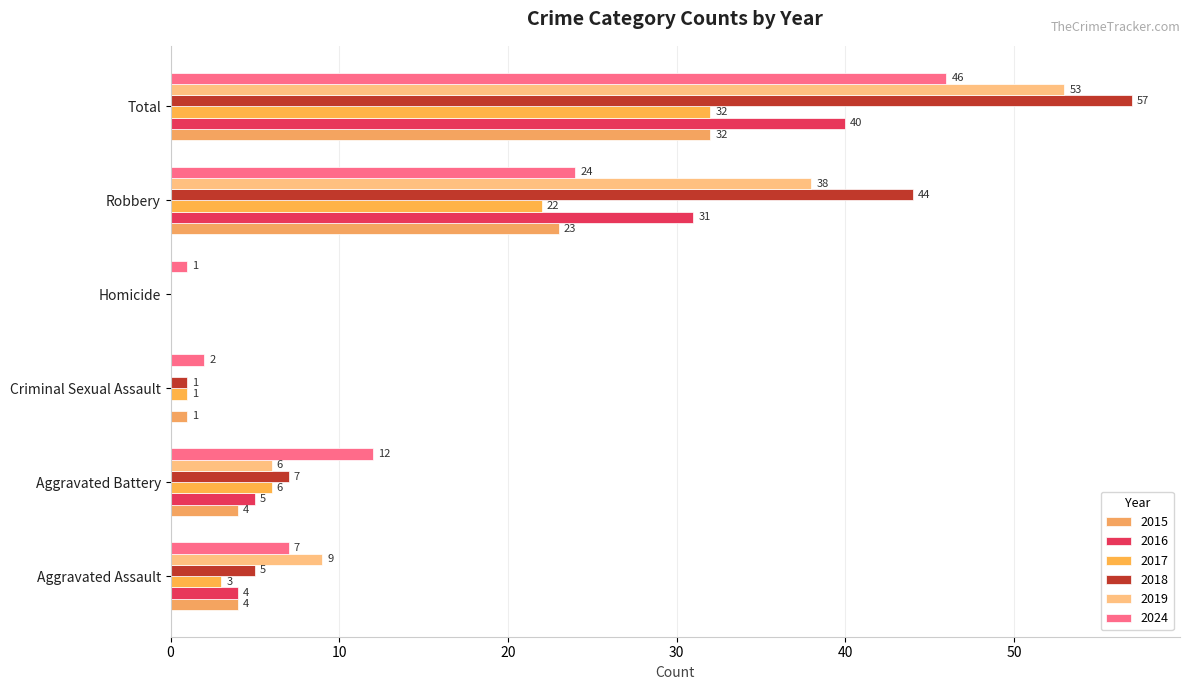

Reading left to right, what are all the values shown in this chart?

2015: 4	4	1	0	23	32
2016: 4	5	0	0	31	40
2017: 3	6	1	0	22	32
2018: 5	7	1	0	44	57
2019: 9	6	0	0	38	53
2024: 7	12	2	1	24	46